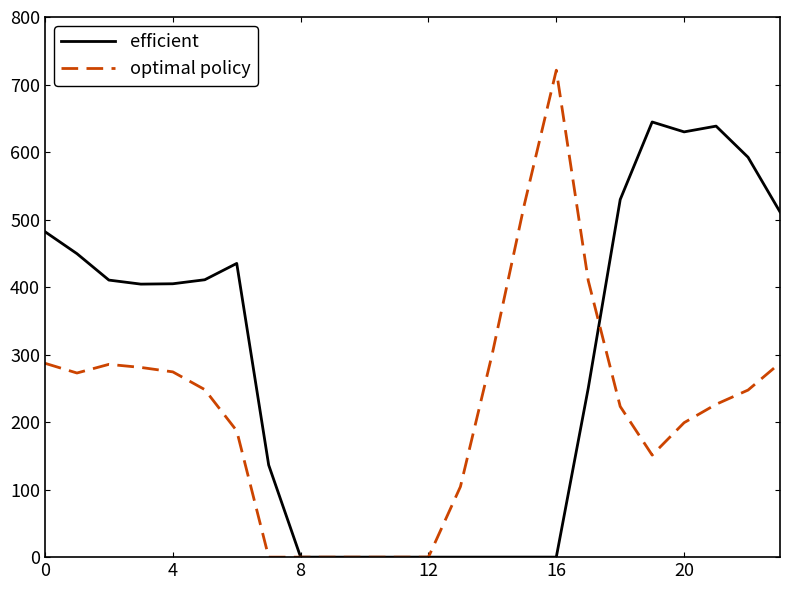

What is the maximum value for efficient?

644.5